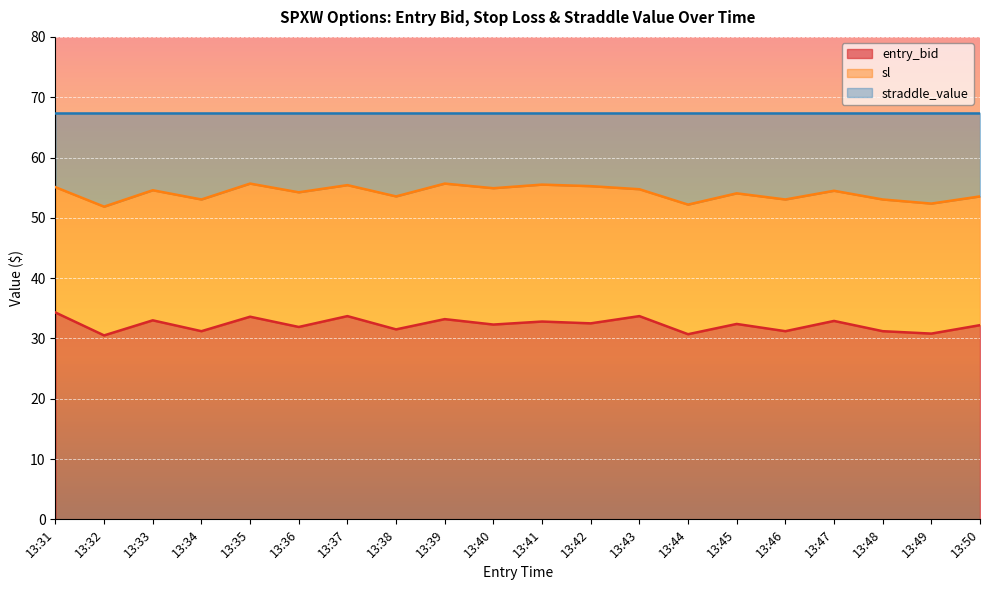

Rank the categories by sl value from lowest to highest.

13:32, 13:44, 13:49, 13:34, 13:46, 13:48, 13:38, 13:50, 13:45, 13:36, 13:47, 13:33, 13:43, 13:40, 13:31, 13:42, 13:37, 13:41, 13:35, 13:39